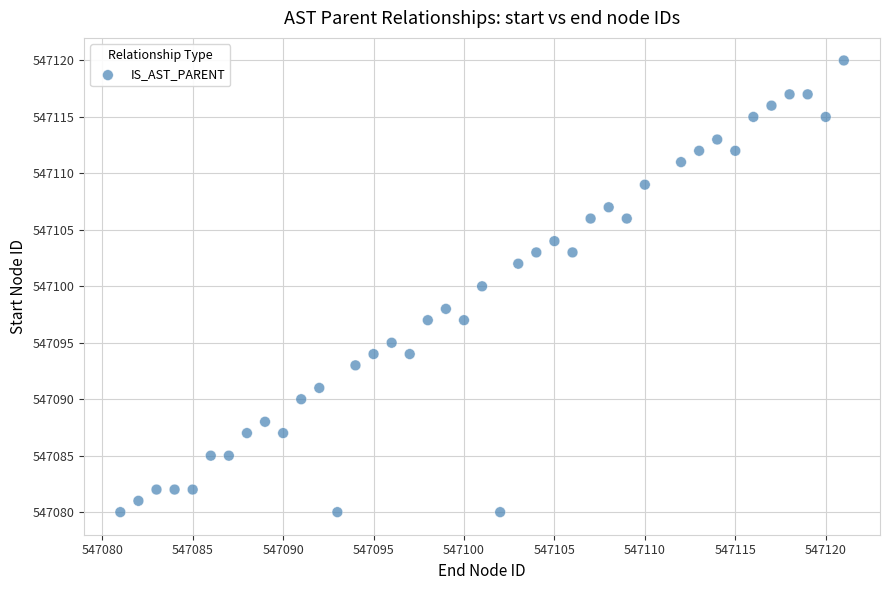

What is the range of X values (max minus min)?

40